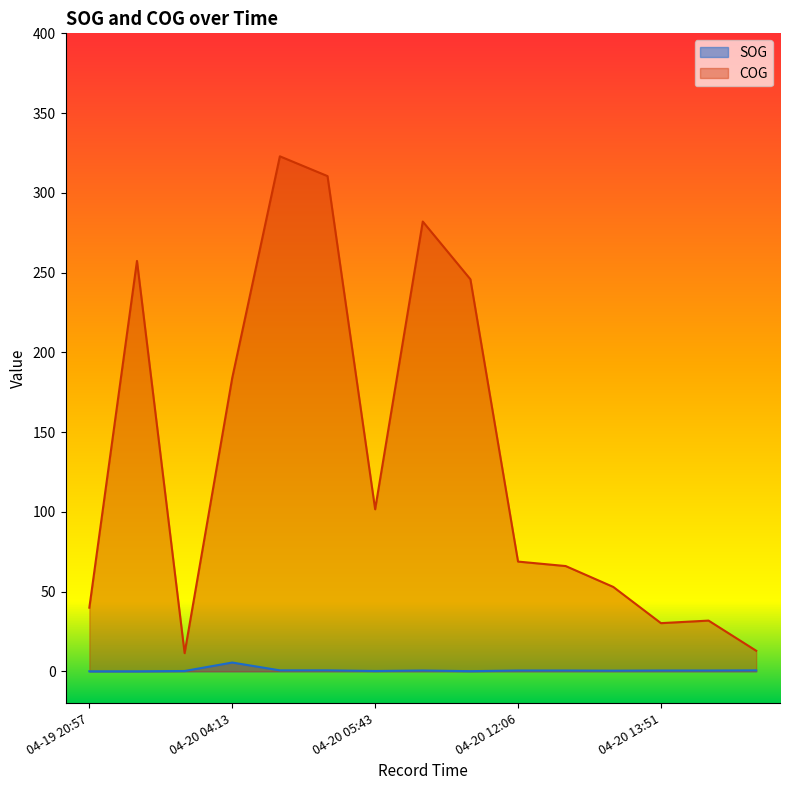

What is the spread (max minus min) of values at 04-19 20:57?

39.9